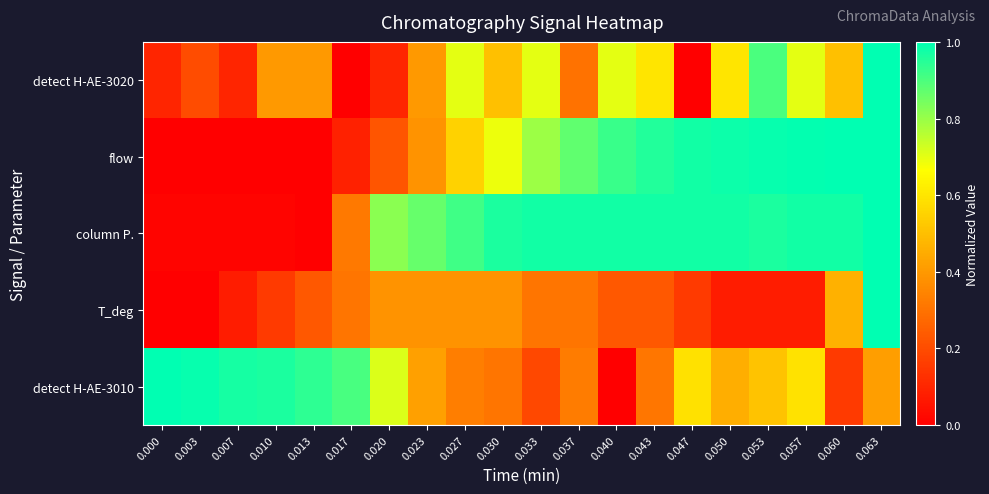

At how many categories does at least one series exceed 0?

20